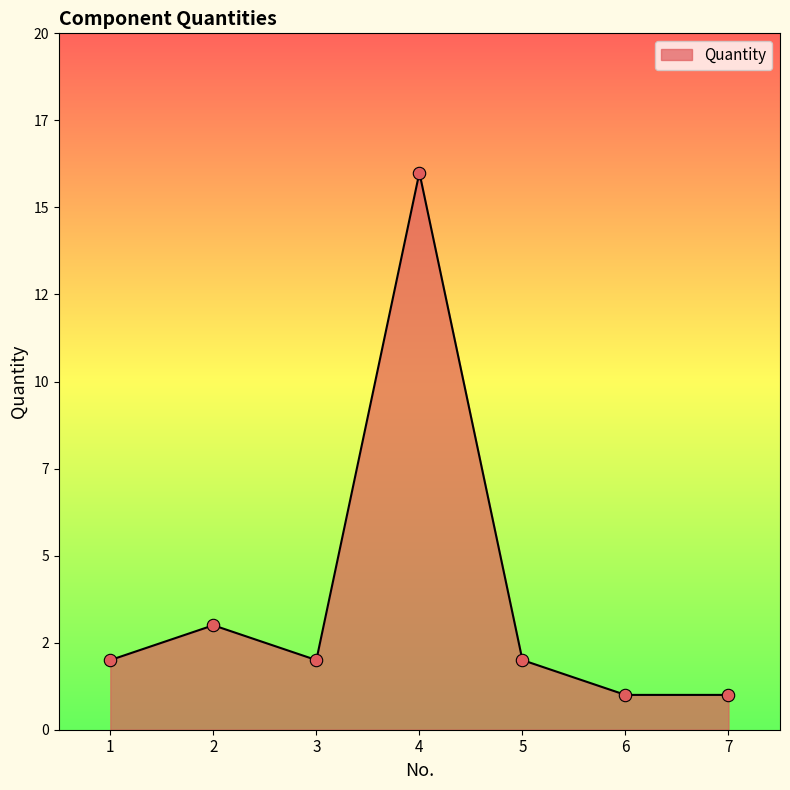

Does the chart have visible grid lines?

No